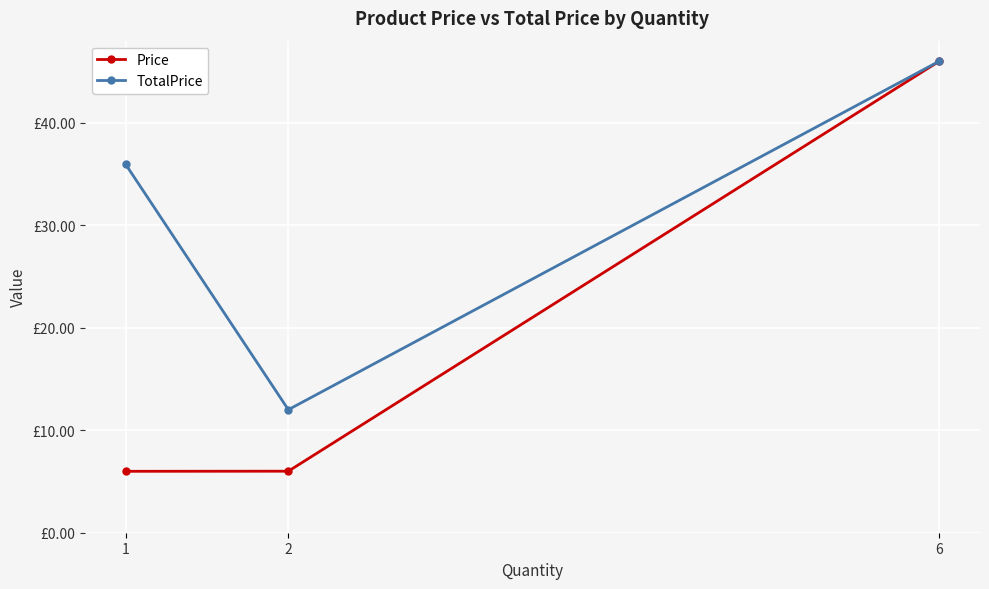

At how many categories does at least one series exceed 9?

3